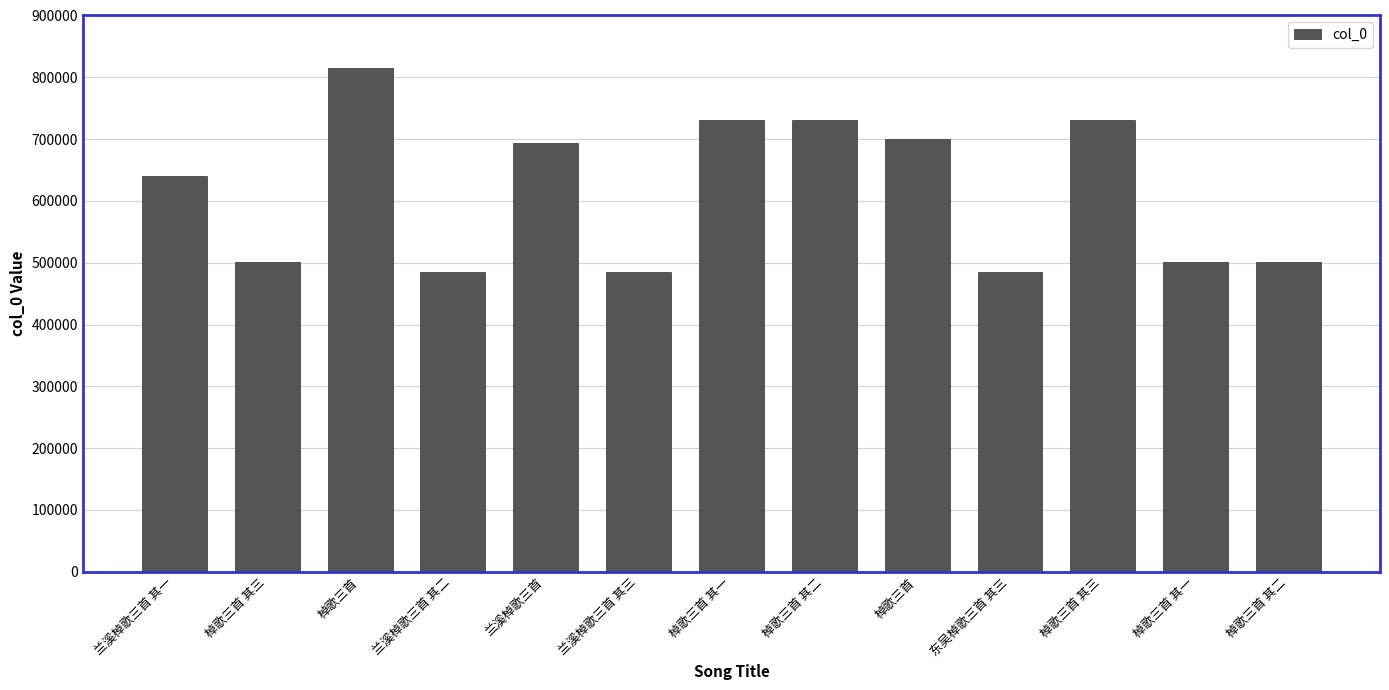

How many values are below 640495?

6